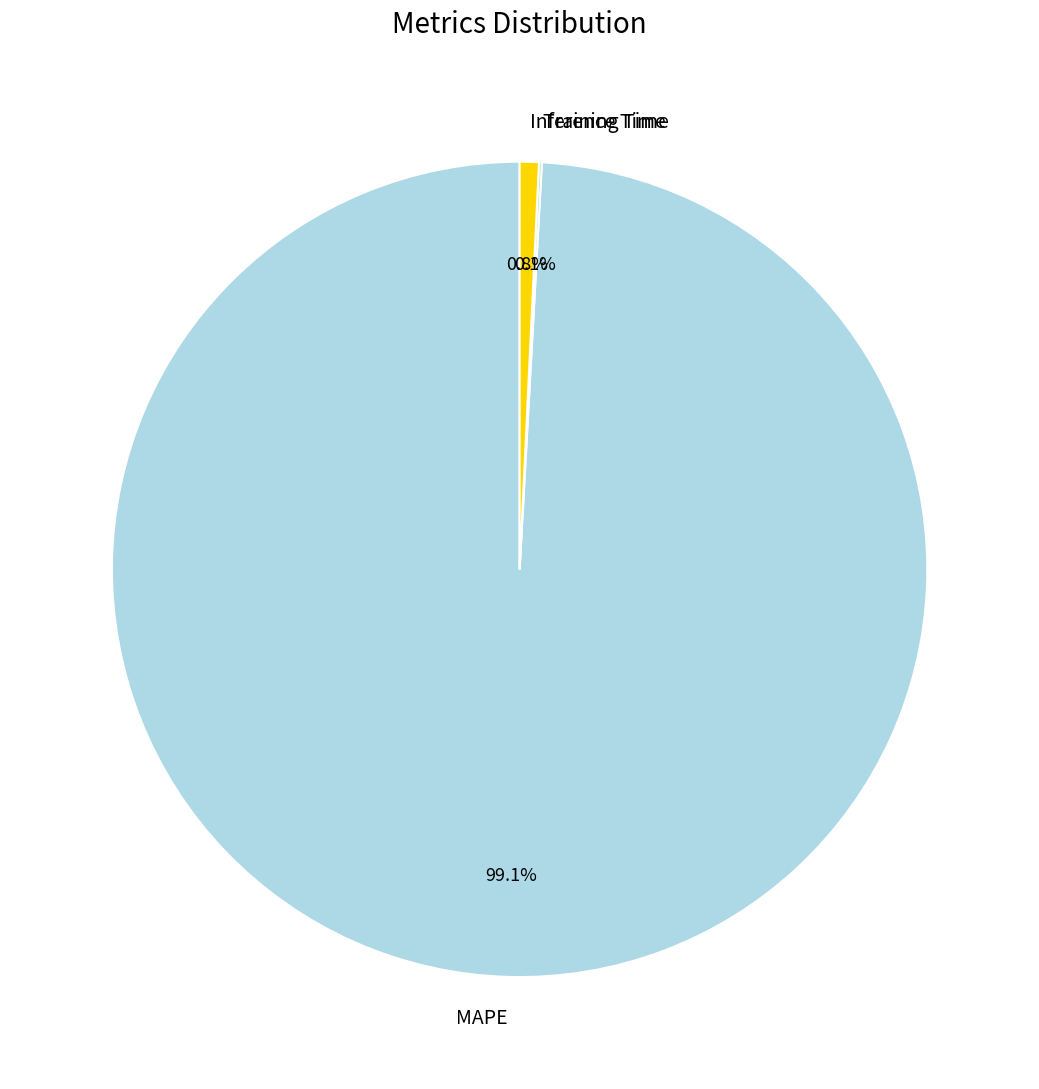

What percentage is NOT represented by MAPE?

0.9%